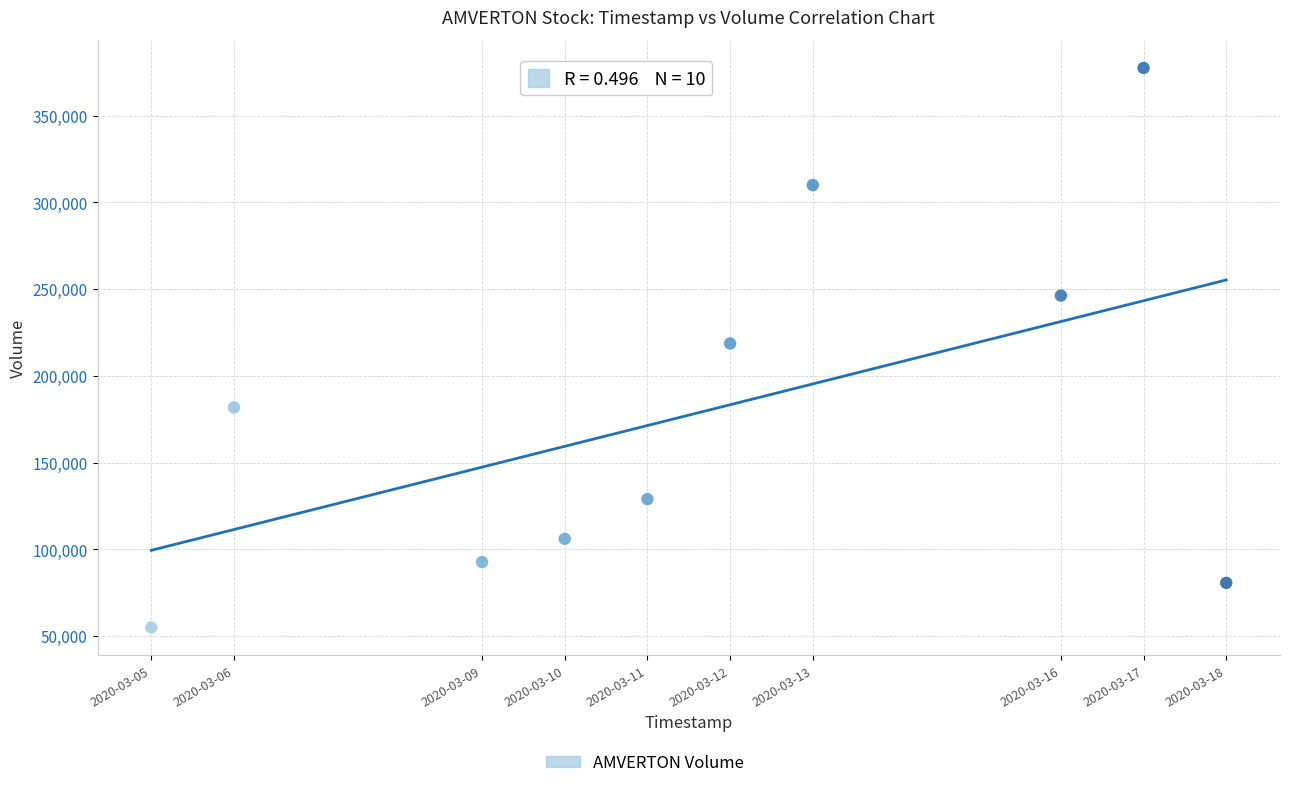

What is the range of Y values (max minus min)?

322500